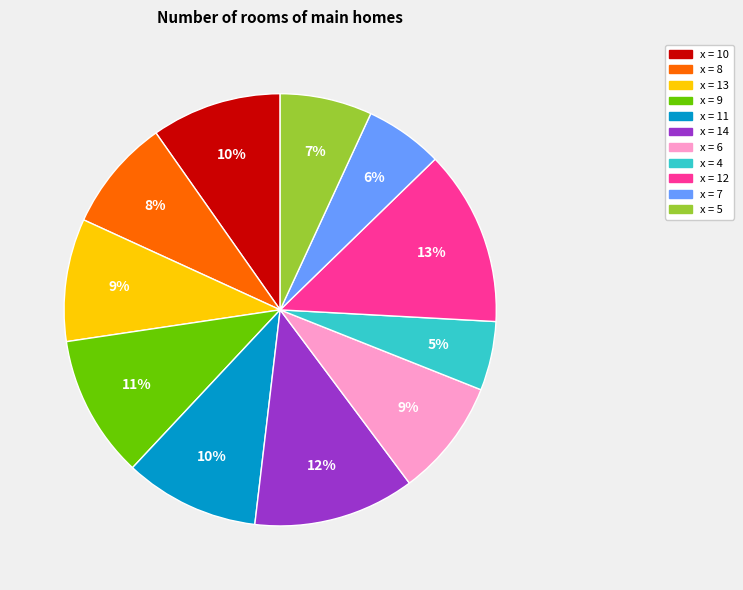

Does any single category account for the majority?

No